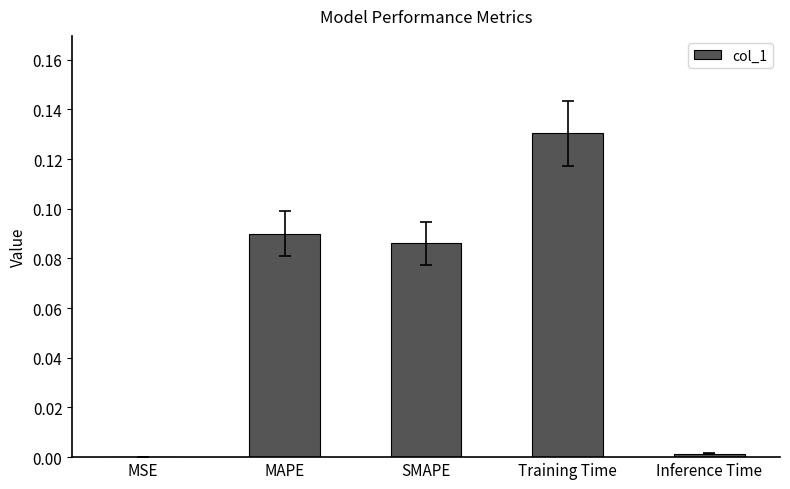

Which has a higher value, MSE or MAPE?

MAPE